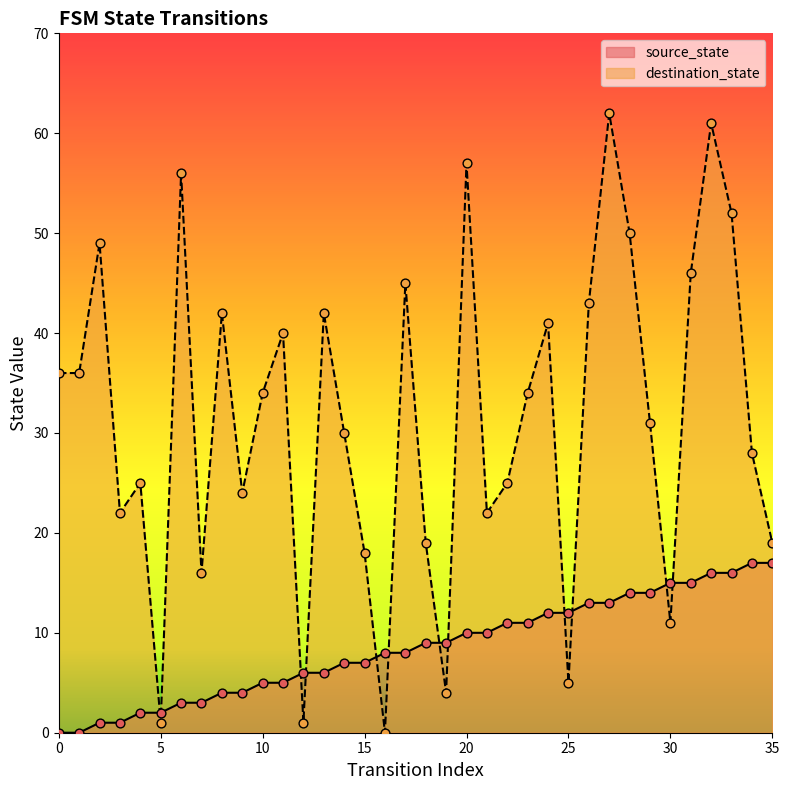

At how many categories does at least one series exceed 36?

14